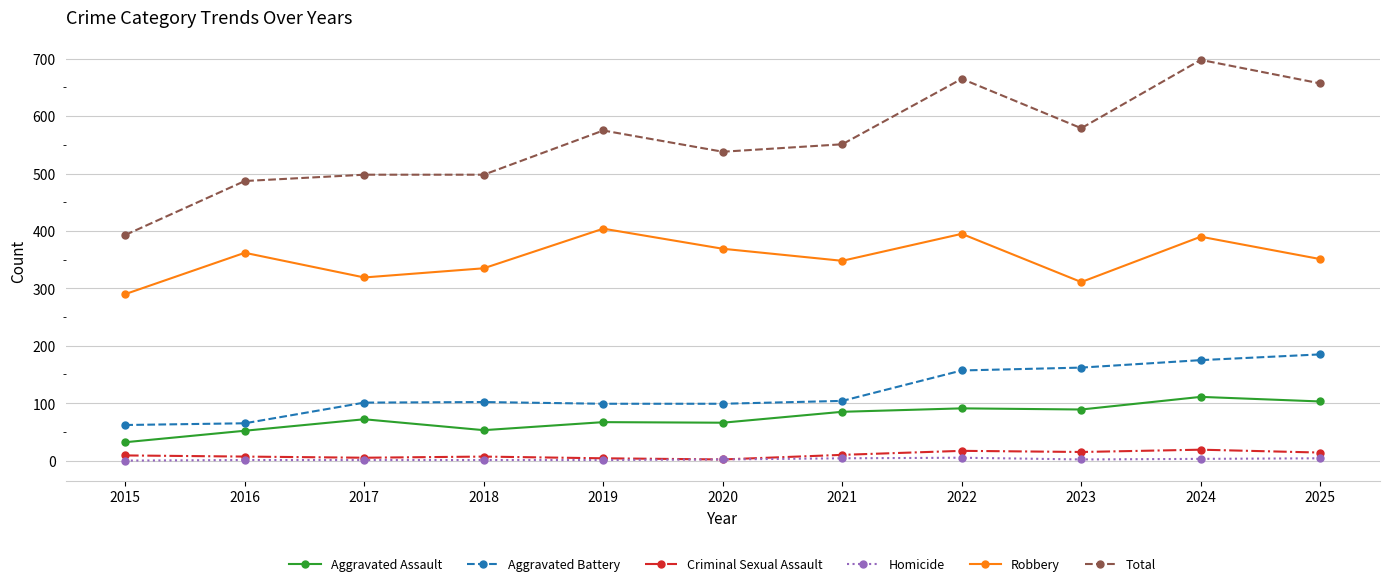

Count the number of categories in the chart.

11